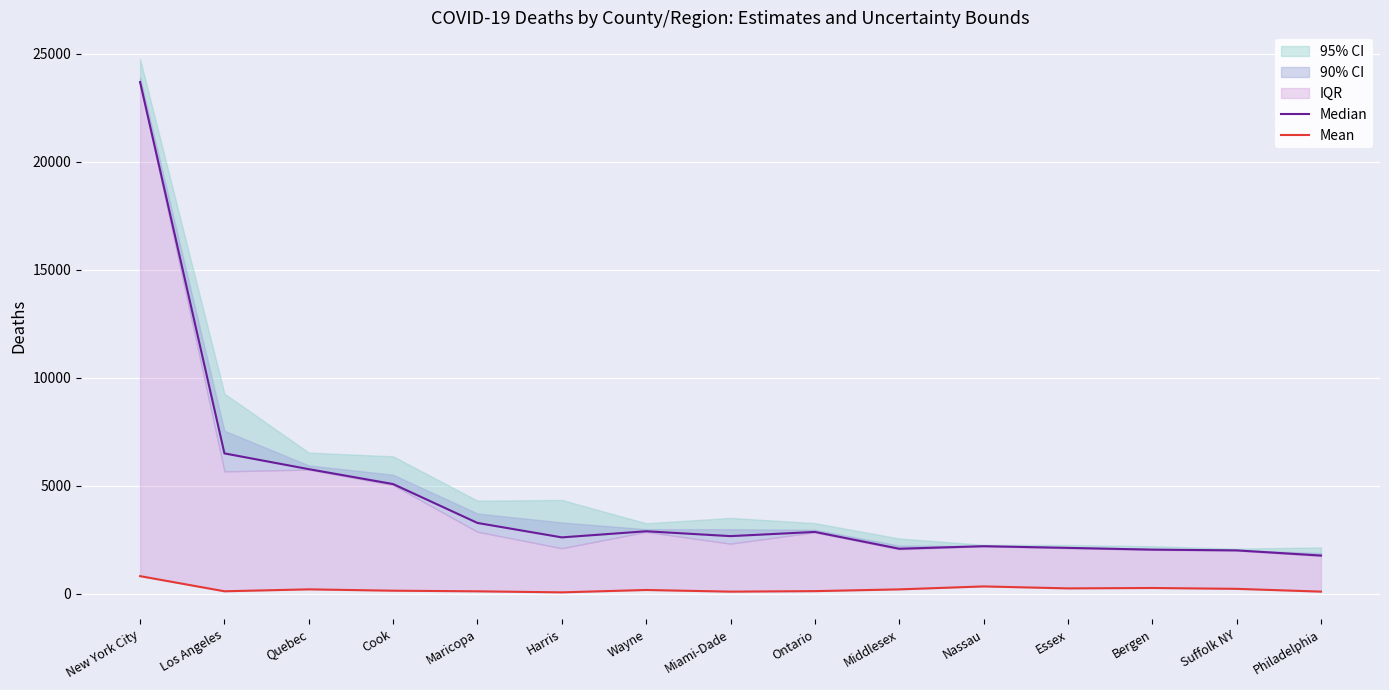

What is the sum of all Median values?

67544